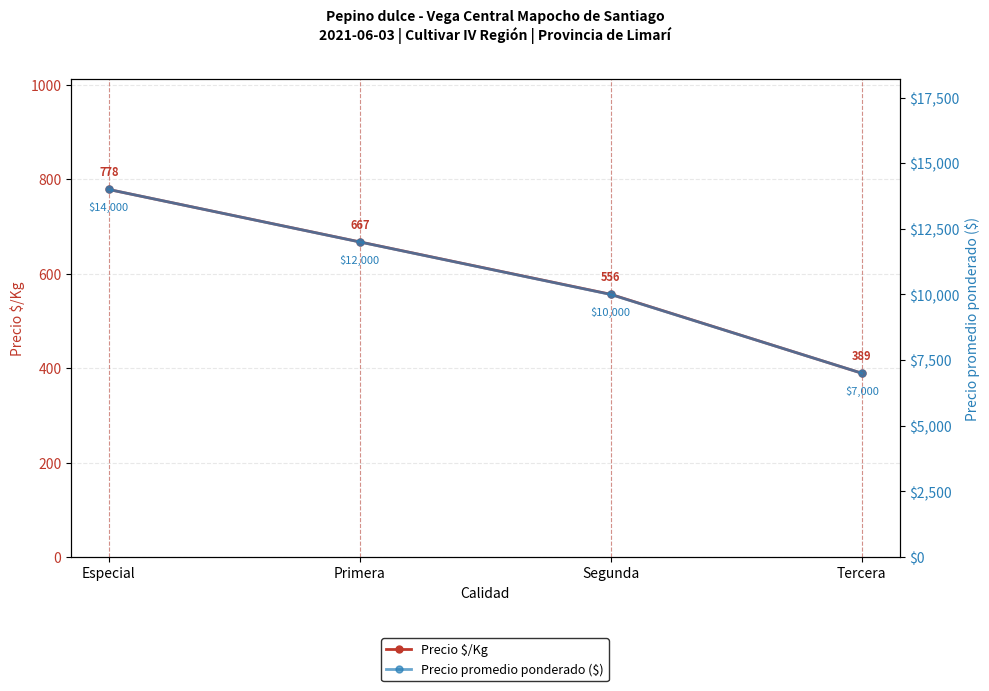

What is the sum of all Precio $/Kg values?

2390